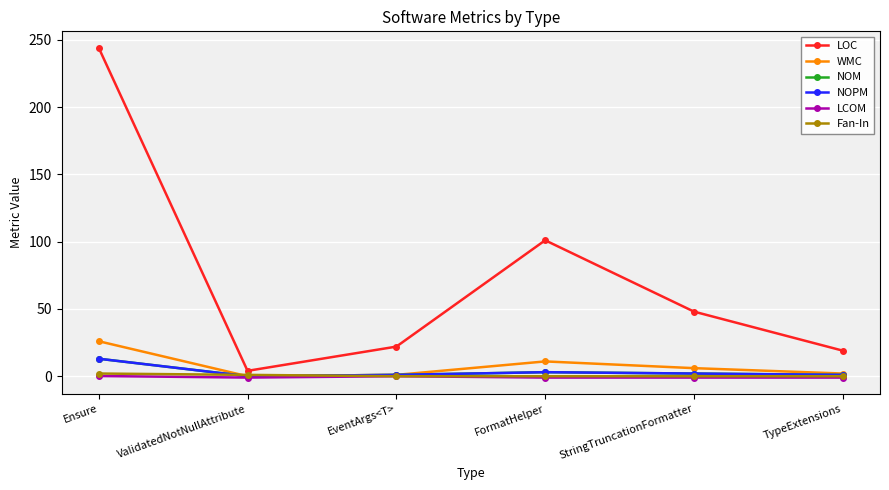

Does the chart have visible grid lines?

Yes